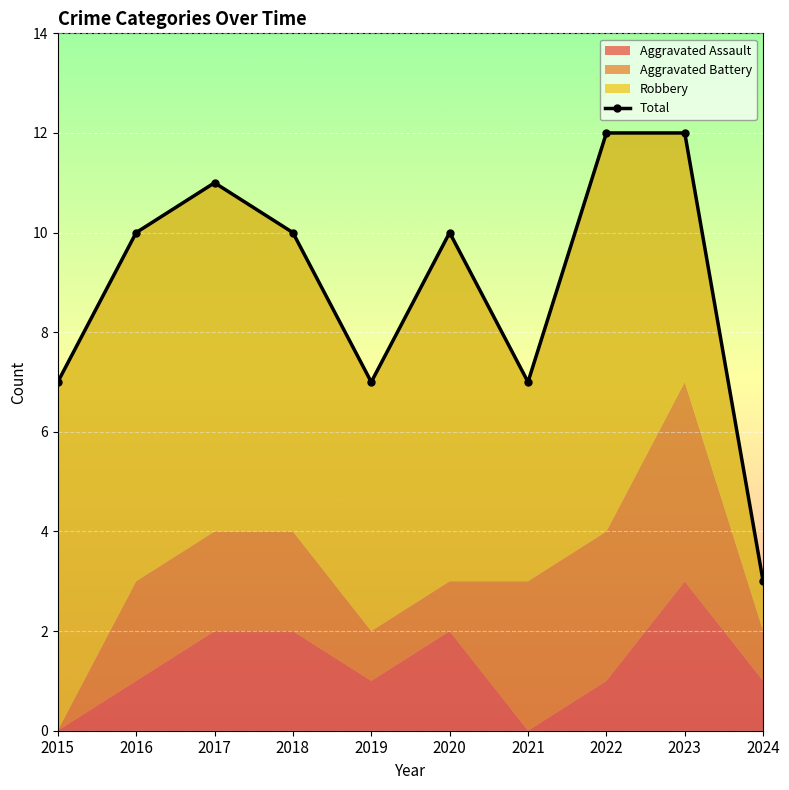

What is the difference between the values at 2016 and 2023?

2